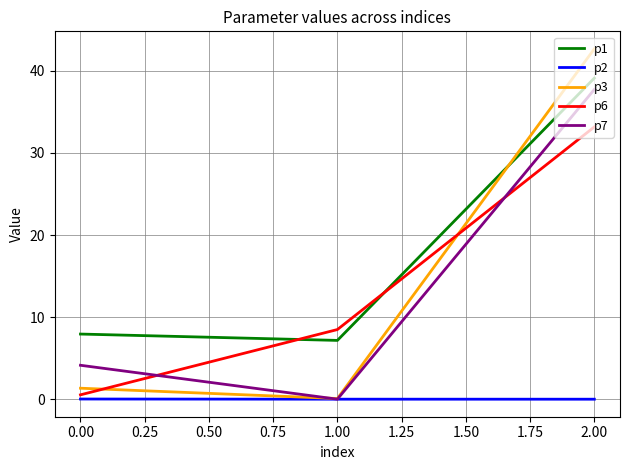

What is the maximum value for p6?

33.2